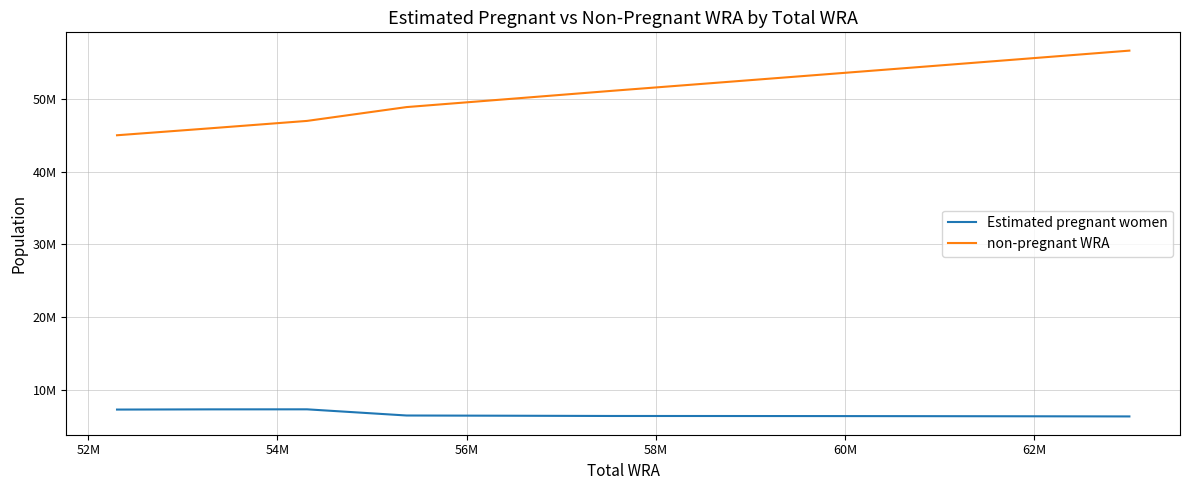

Is this an area chart (filled region under the line)?

No